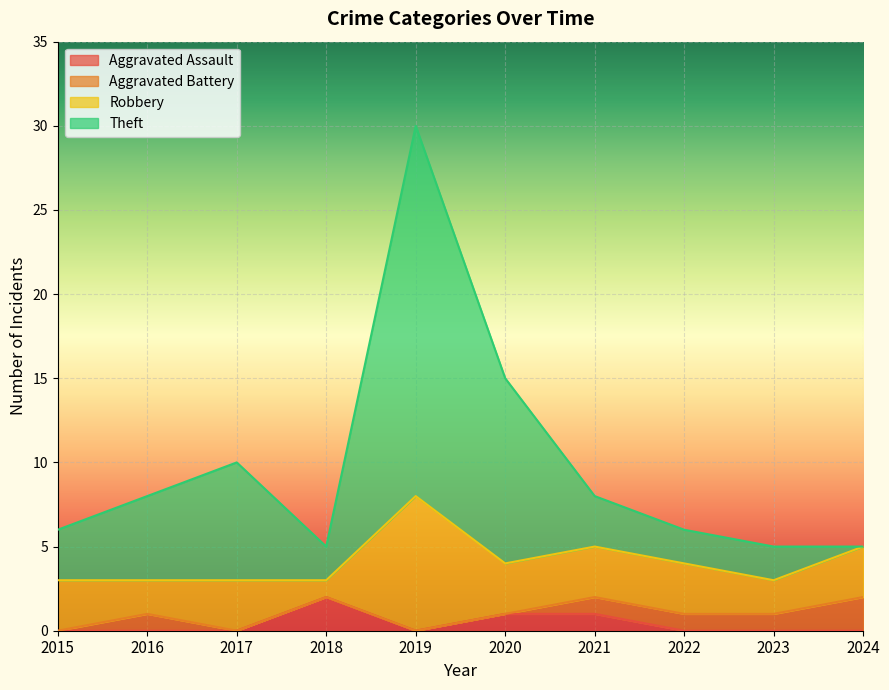

Which series changed the most between 2018 and 2022?

Aggravated Assault